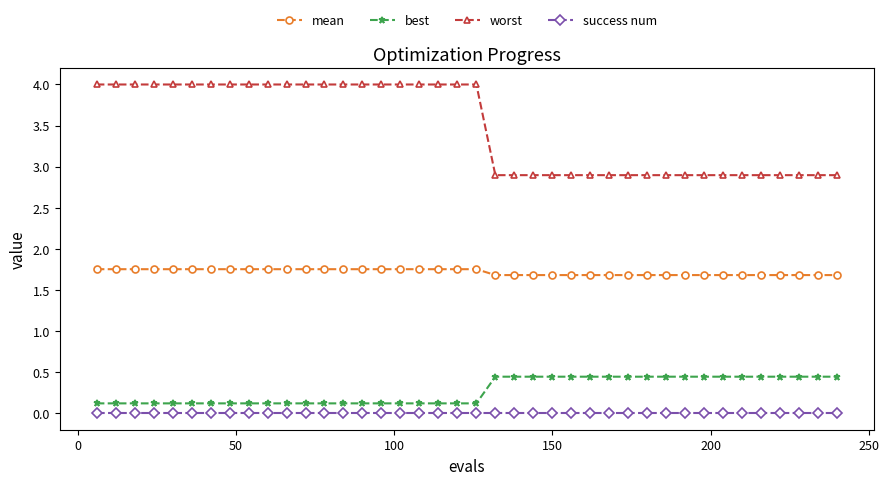

True or false: best and success num cross at least once.

False